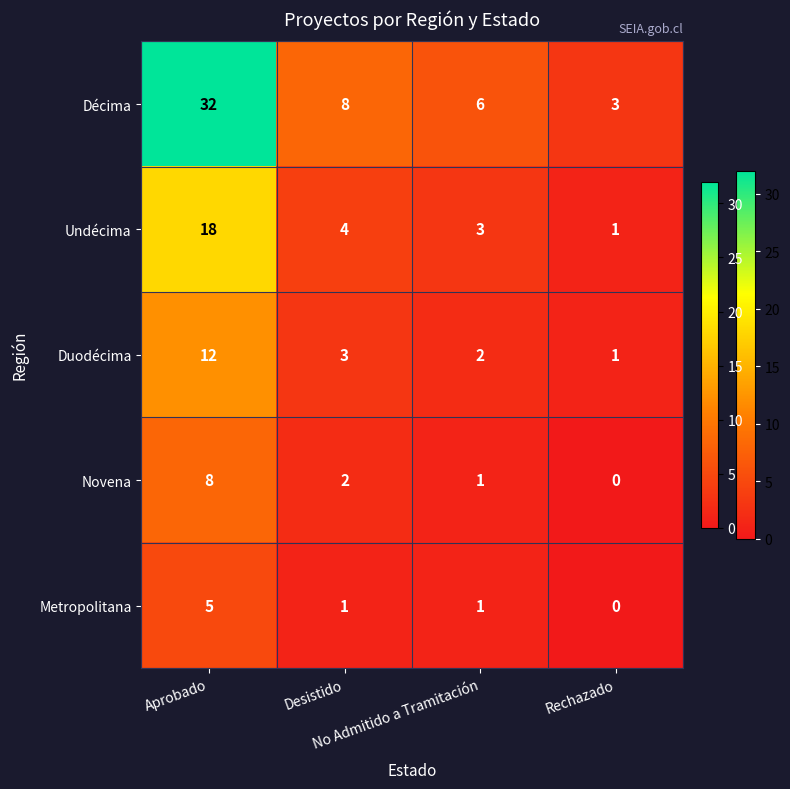

What is the difference between the maximum and minimum values in the Décima series?

29